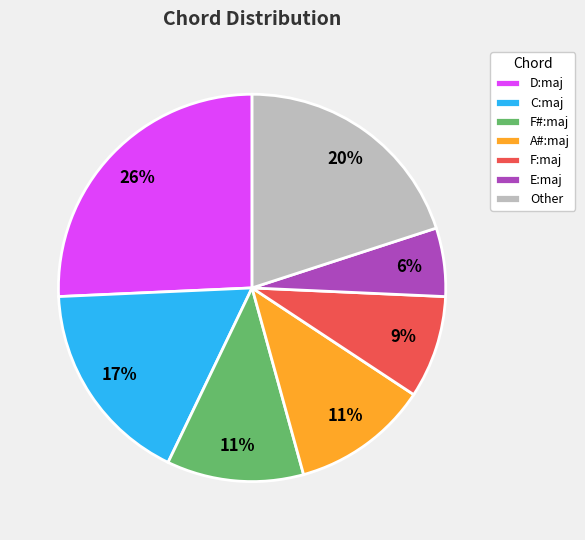

To the nearest percent, what portion does C:maj represent?

17%